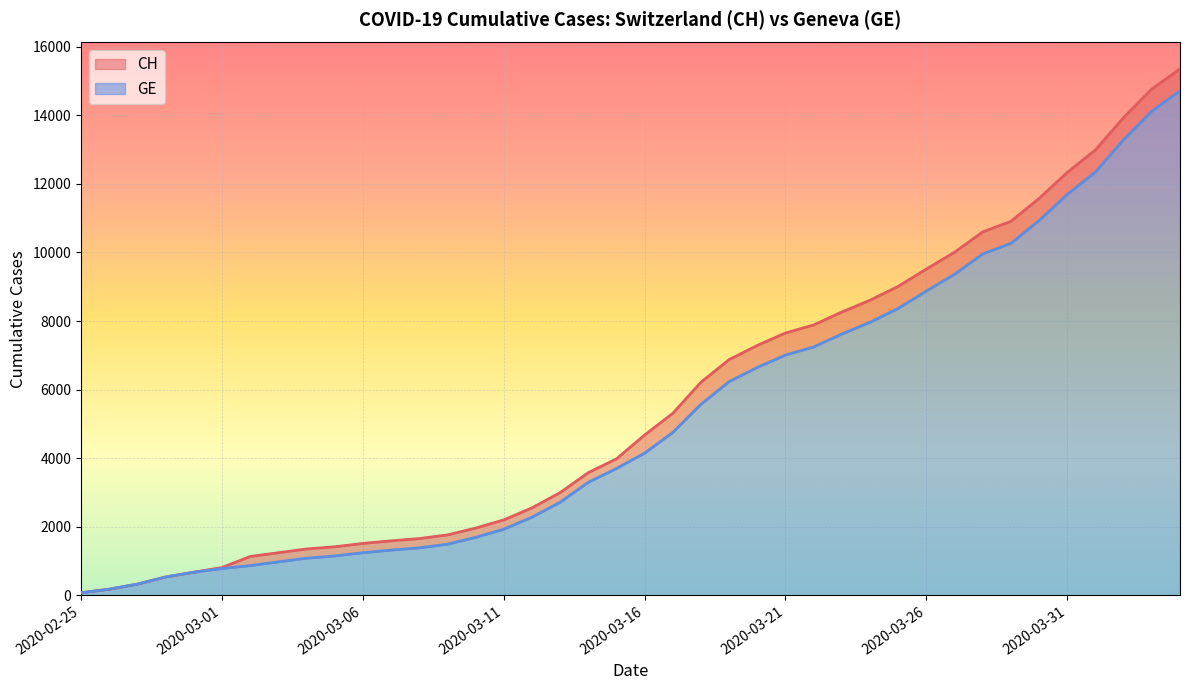

What is the highest value of the CH series?

15359